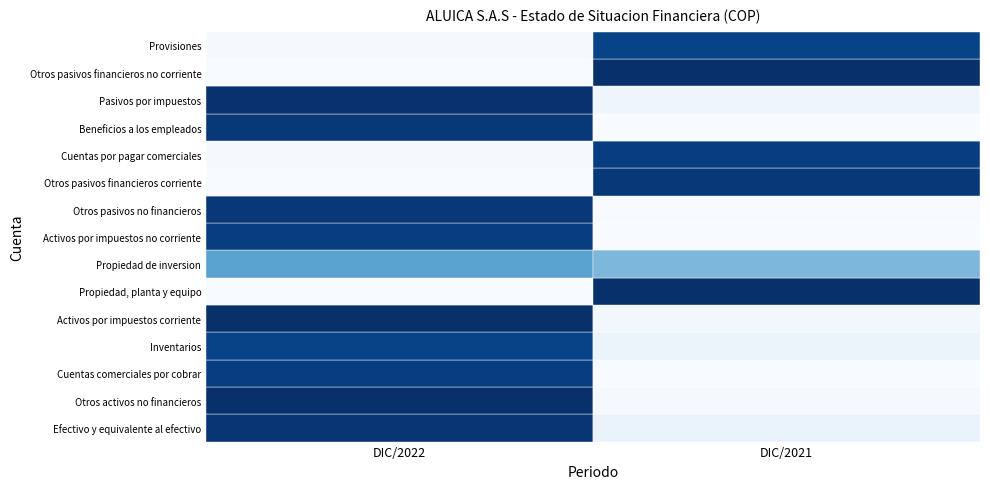

Reading right to left, transcribe all the data shown in this chart.

Efectivo y equivalente al efectivo: DIC/2021=0.0	DIC/2022=1.0
Otros activos no financieros: DIC/2021=0.0	DIC/2022=1.0
Cuentas comerciales por cobrar: DIC/2021=0.0	DIC/2022=1.0
Inventarios: DIC/2021=0.0	DIC/2022=1.0
Activos por impuestos corriente: DIC/2021=0.0	DIC/2022=1.0
Propiedad, planta y equipo: DIC/2021=1.0	DIC/2022=0.0
Propiedad de inversion: DIC/2021=0.5	DIC/2022=0.5
Activos por impuestos no corriente: DIC/2021=0.0	DIC/2022=1.0
Otros pasivos no financieros: DIC/2021=0.0	DIC/2022=1.0
Otros pasivos financieros corriente: DIC/2021=1.0	DIC/2022=0.0
Cuentas por pagar comerciales: DIC/2021=1.0	DIC/2022=0.0
Beneficios a los empleados: DIC/2021=0.0	DIC/2022=1.0
Pasivos por impuestos: DIC/2021=0.0	DIC/2022=1.0
Otros pasivos financieros no corriente: DIC/2021=1.0	DIC/2022=0.0
Provisiones: DIC/2021=1.0	DIC/2022=0.0